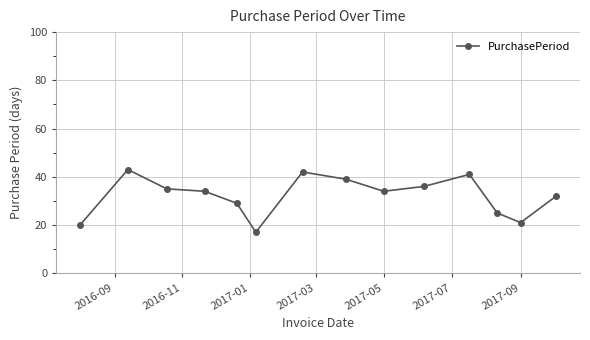

What is the difference between the second highest and second lowest values?

22